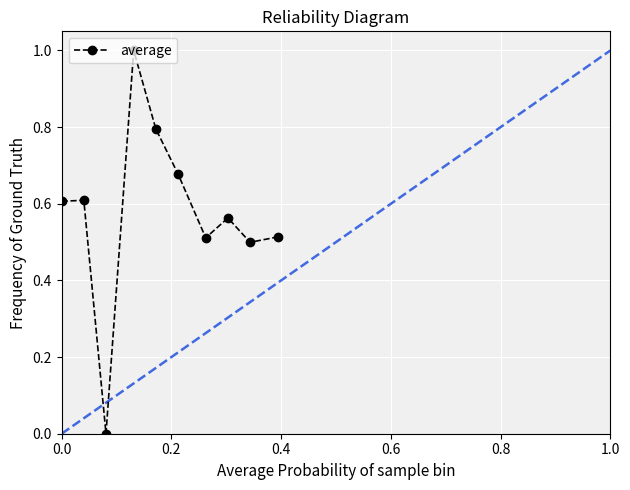

What is the maximum value shown in the chart?

1.0